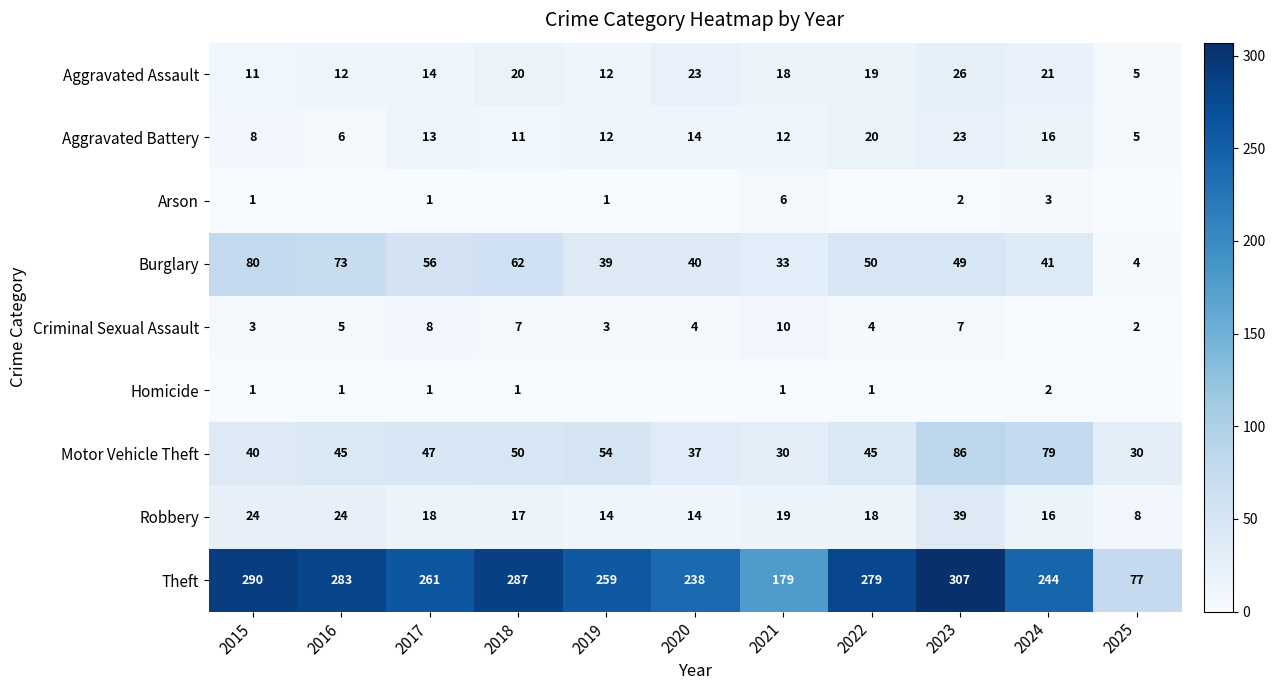

The value of Motor Vehicle Theft at 2024 is 140. True or false?

False